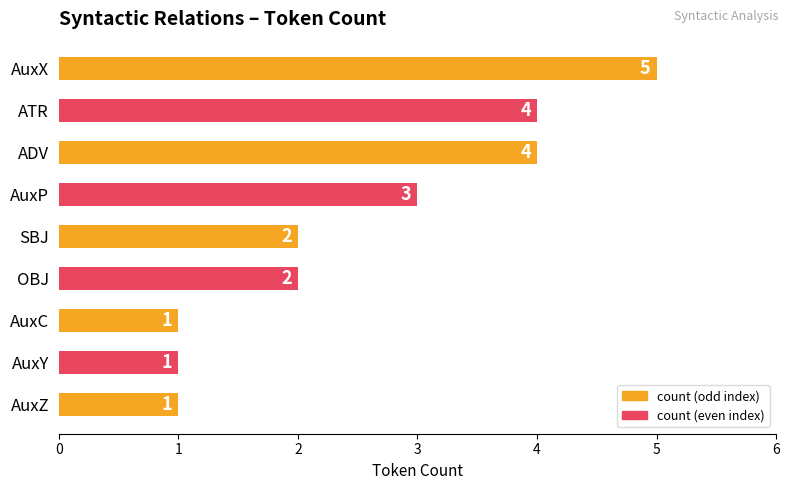

Reading top to bottom, transcribe all the data shown in this chart.

5	4	4	3	2	2	1	1	1